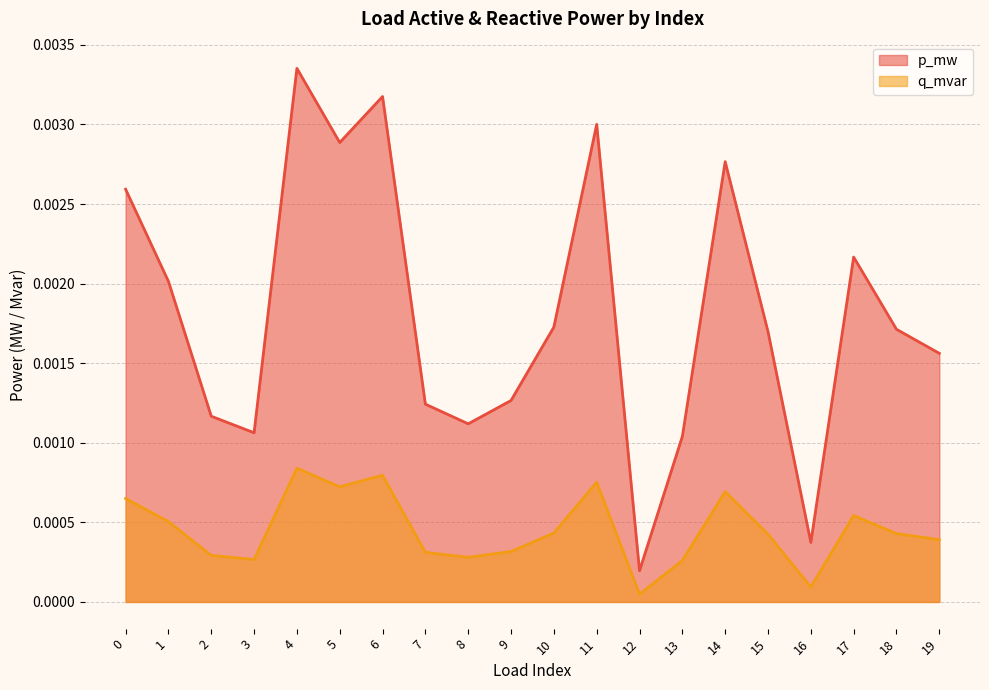

At 0, list the series in order from smallest to largest.

q_mvar, p_mw